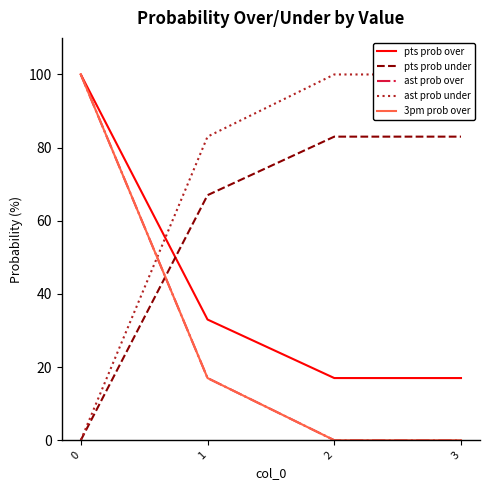

True or false: 3pm prob over and pts prob over cross at least once.

False